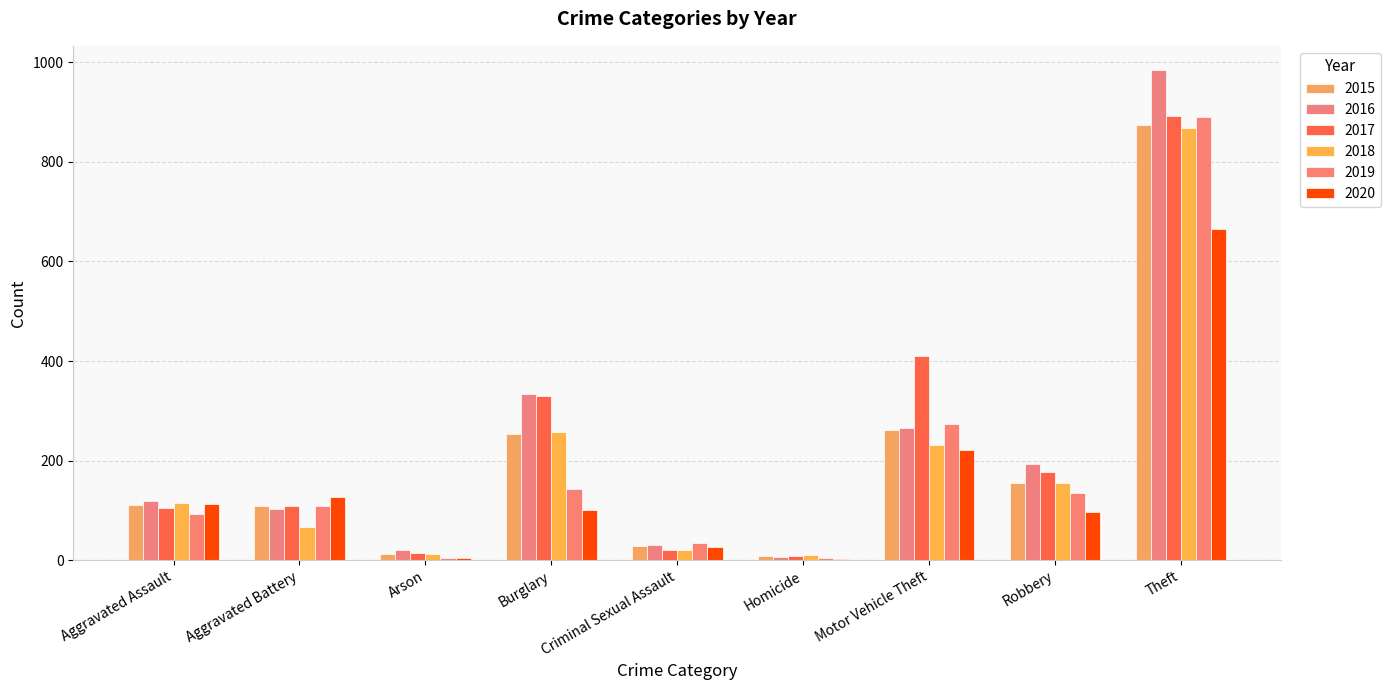

Reading left to right, transcribe all the data shown in this chart.

2015: 110	108	13	254	28	9	261	154	874
2016: 118	102	20	333	30	7	265	194	984
2017: 105	108	14	329	21	8	411	178	892
2018: 115	67	12	257	21	10	231	155	868
2019: 92	108	5	143	35	5	273	135	891
2020: 113	126	4	100	27	2	222	97	666